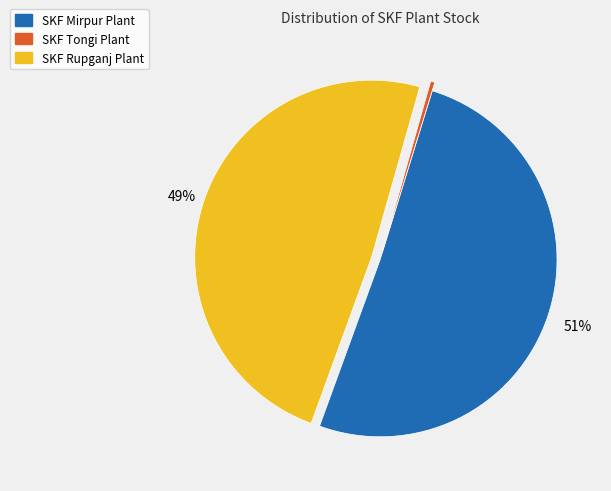

To the nearest percent, what is the average slice percentage?

33%